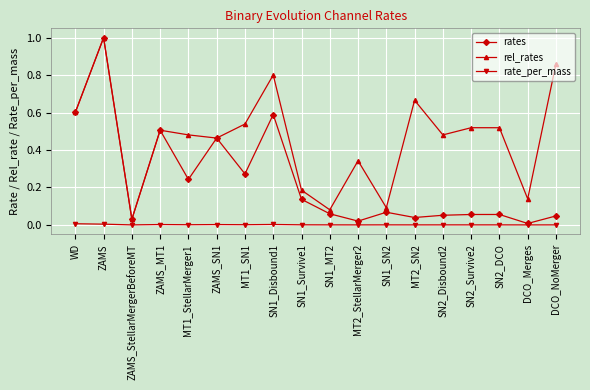

At MT1_StellarMerger1, list the series in order from smallest to largest.

rate_per_mass, rates, rel_rates